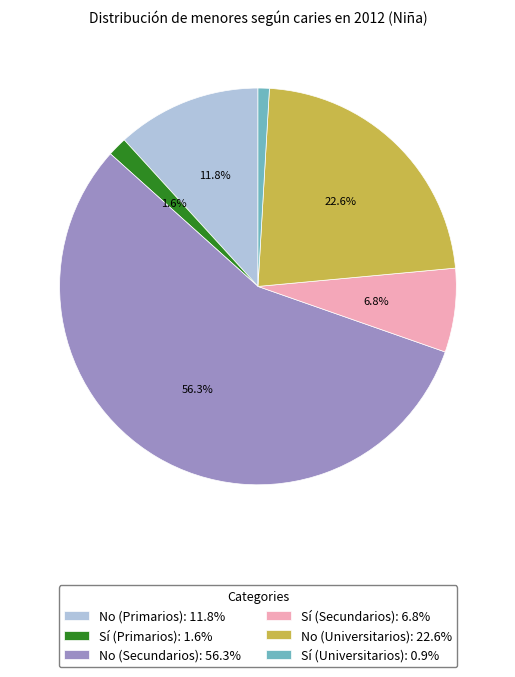

Count the number of slices in the pie.

6